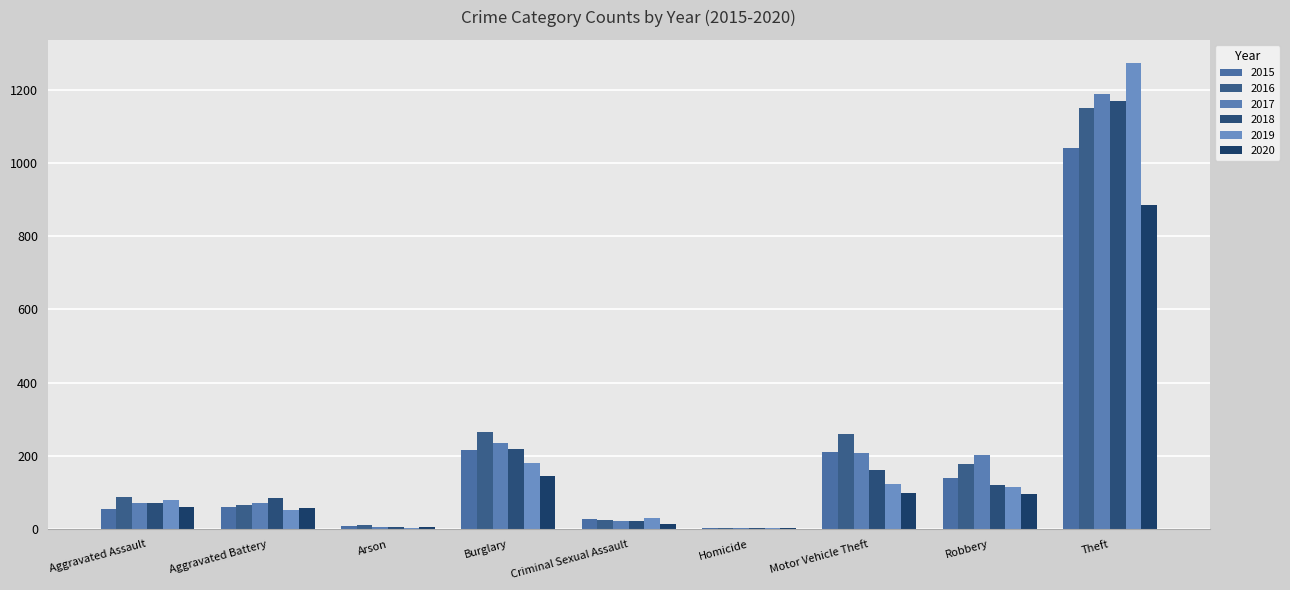

Reading right to left, what are all the values shown in this chart?

2015: 1041	139	212	5	29	216	10	60	56
2016: 1151	178	259	4	26	266	12	66	88
2017: 1188	202	208	4	22	237	7	71	72
2018: 1170	121	163	4	24	218	7	86	72
2019: 1272	116	123	4	31	182	5	53	80
2020: 884	97	99	5	16	146	7	57	62